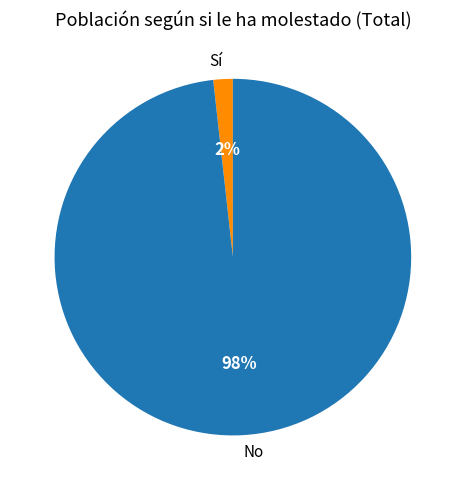

How many slices are in this pie chart?

2